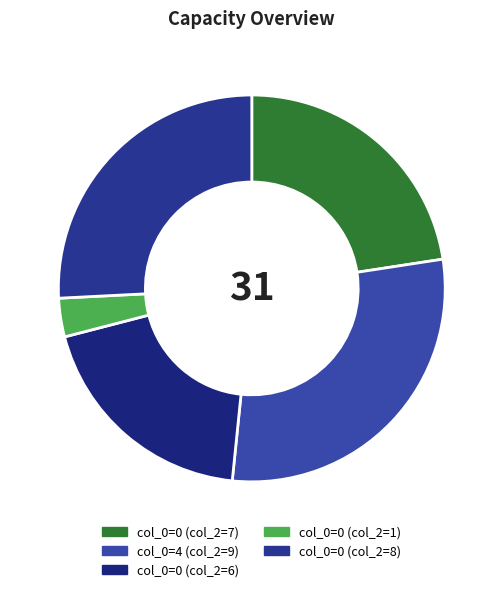

How many segments does this pie chart have?

5